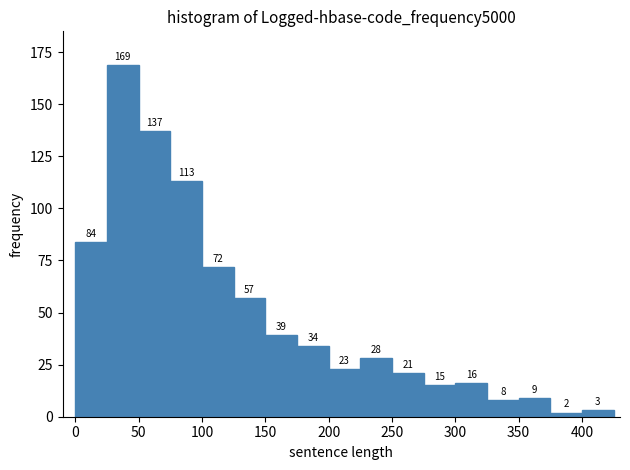

Reading left to right, transcribe this chart: for each bar, give the range it covers on the x-axis and its height.

0 to 25: 84
25 to 50: 169
50 to 75: 137
75 to 100: 113
100 to 125: 72
125 to 150: 57
150 to 175: 39
175 to 200: 34
200 to 225: 23
225 to 250: 28
250 to 275: 21
275 to 300: 15
300 to 325: 16
325 to 350: 8
350 to 375: 9
375 to 400: 2
400 to 425: 3